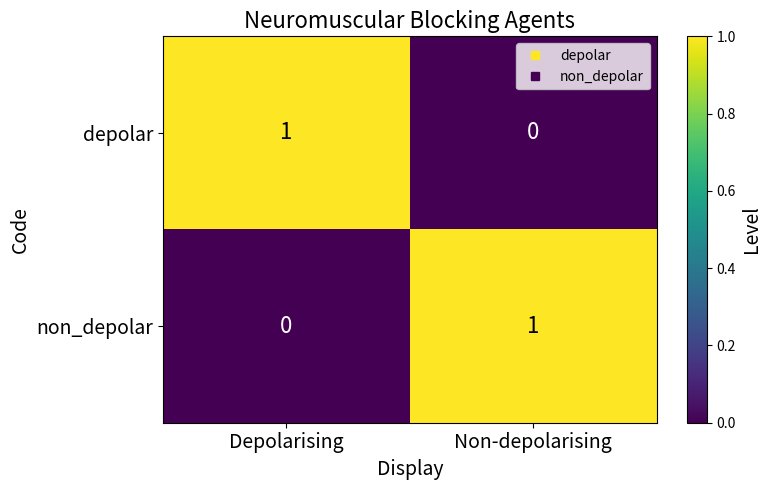

Is the value of depolar at Depolarising greater than the value of non_depolar at Depolarising?

Yes